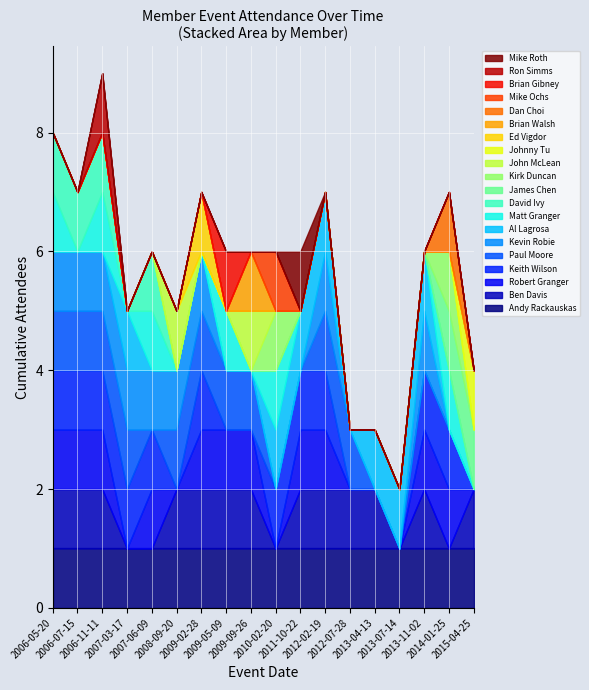

Read the value at 2013-07-14.

2